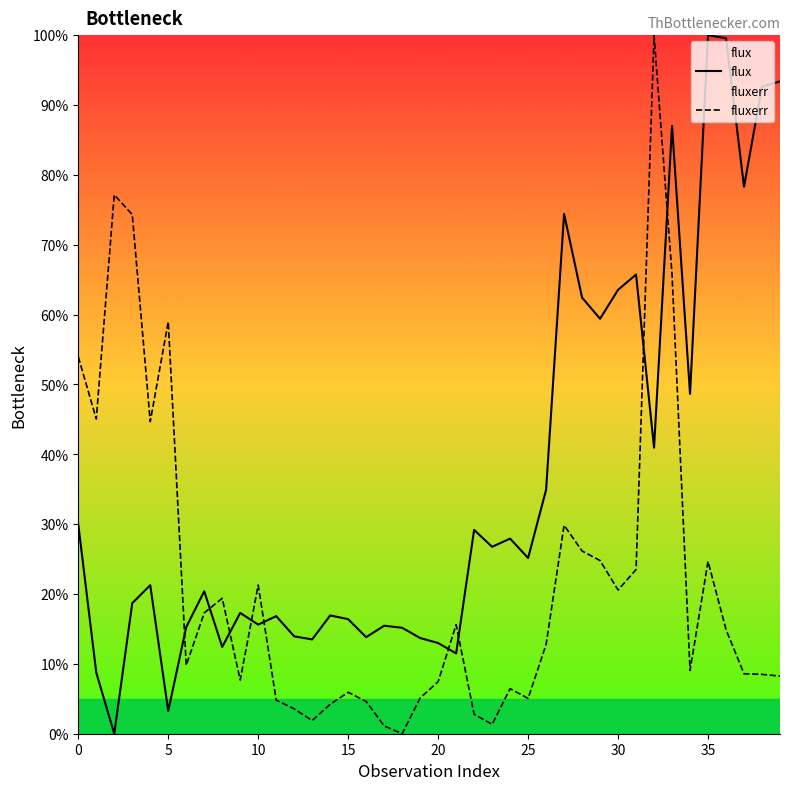

How many times do flux and fluxerr cross each other?

9